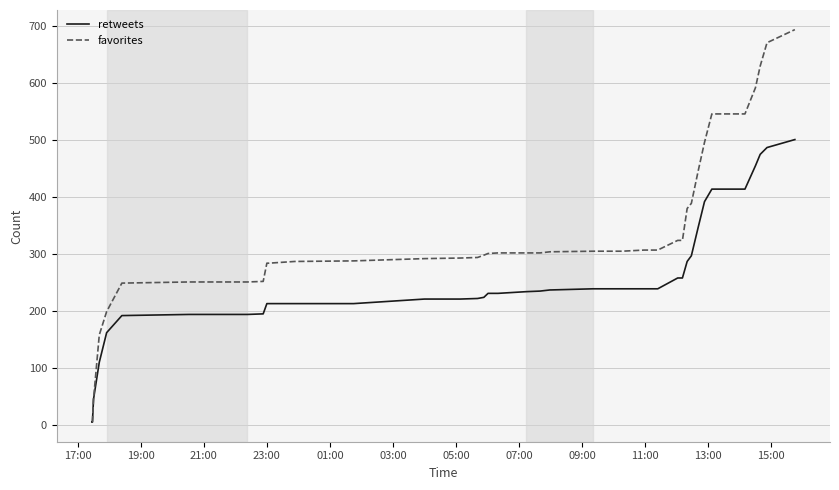

Which series has the largest total across all categories?

favorites